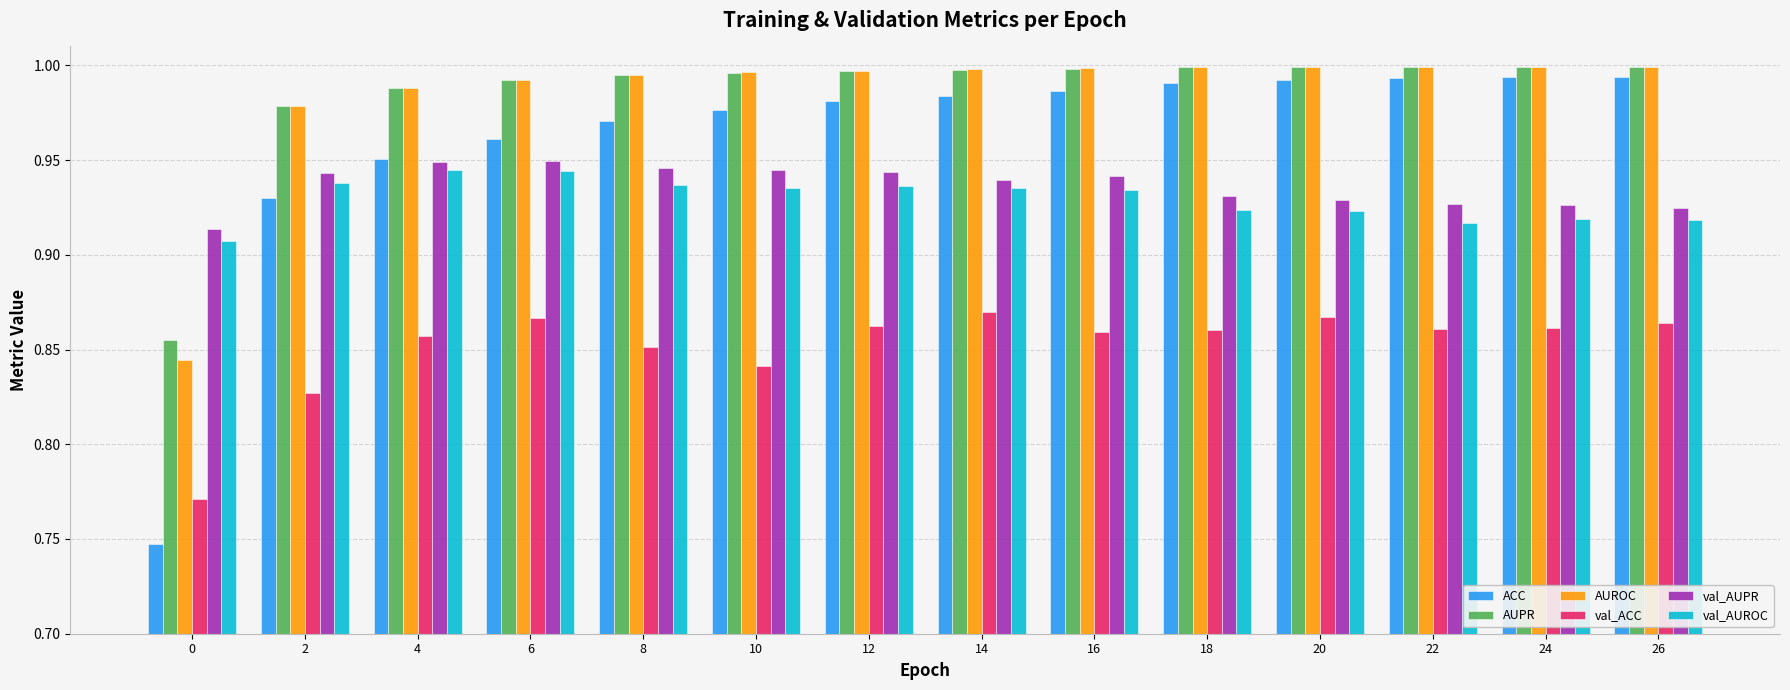

The value of AUROC at 6 is 1.0. True or false?

True